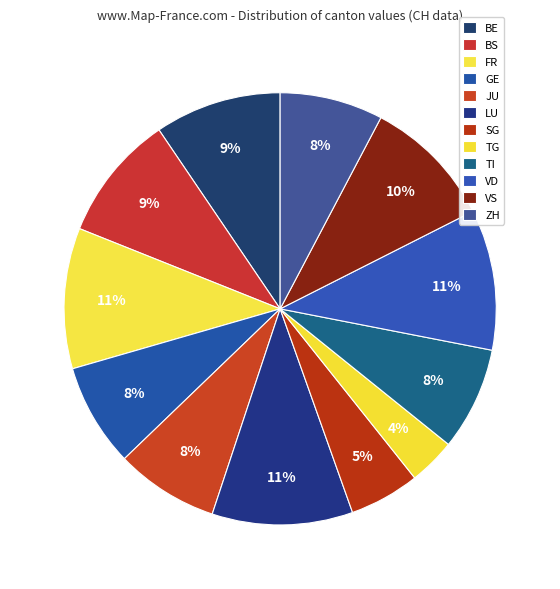

To the nearest percent, what percentage of the pie is BE?

9%